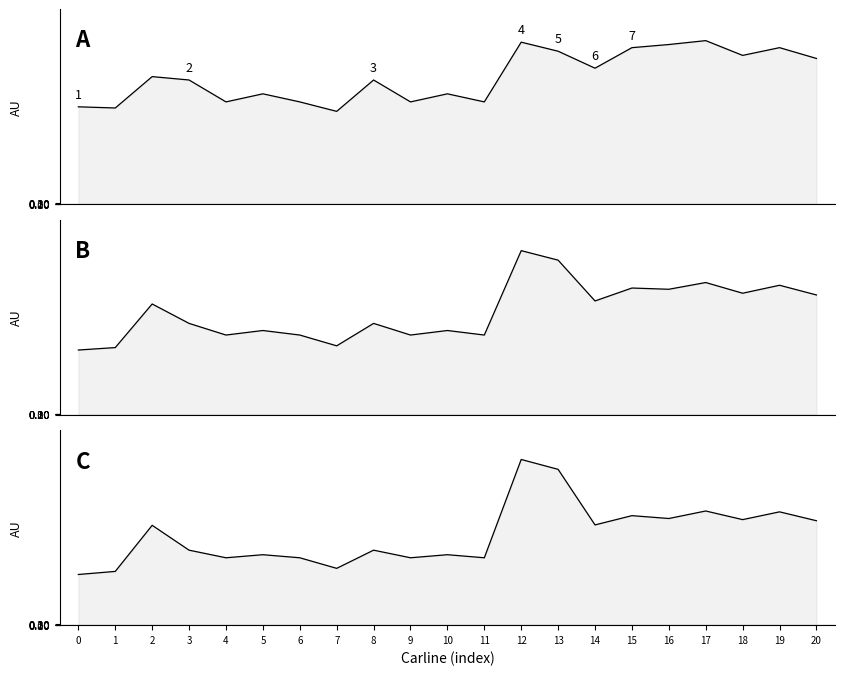

Where is City Unadj FE - Conventional Fuel nearest to the value 38?

18